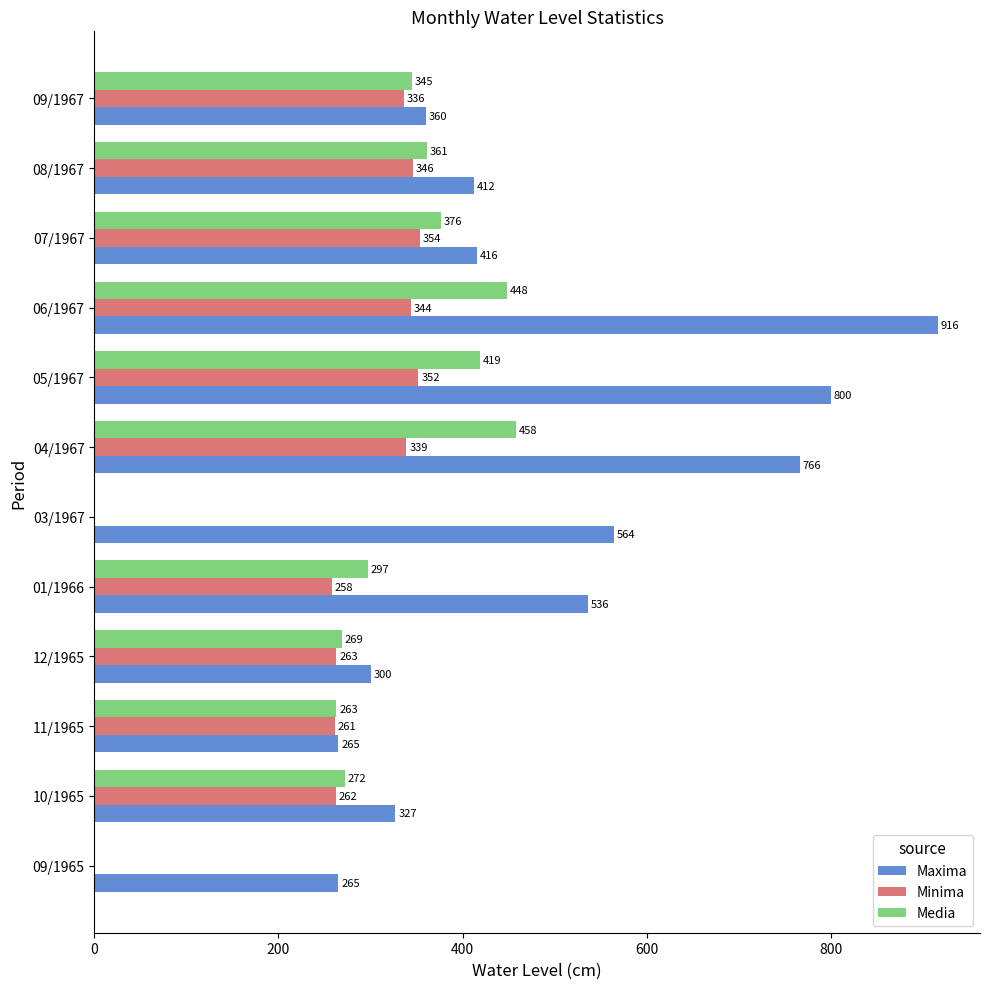

What is the greatest value displayed?

916